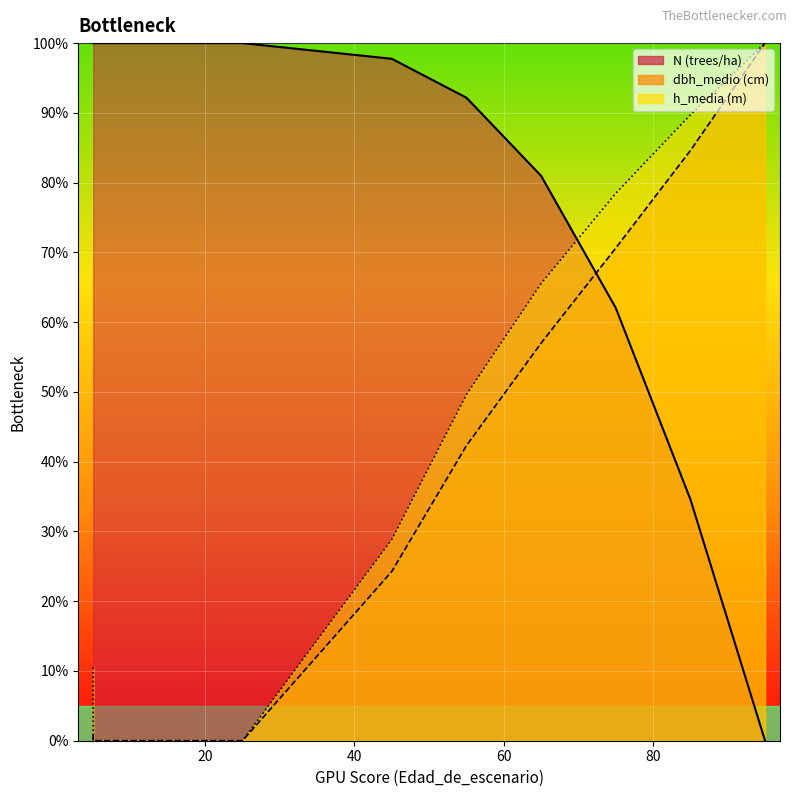

Rank the series by their maximum value, from highest to lowest.

N, dbh_medio, h_media